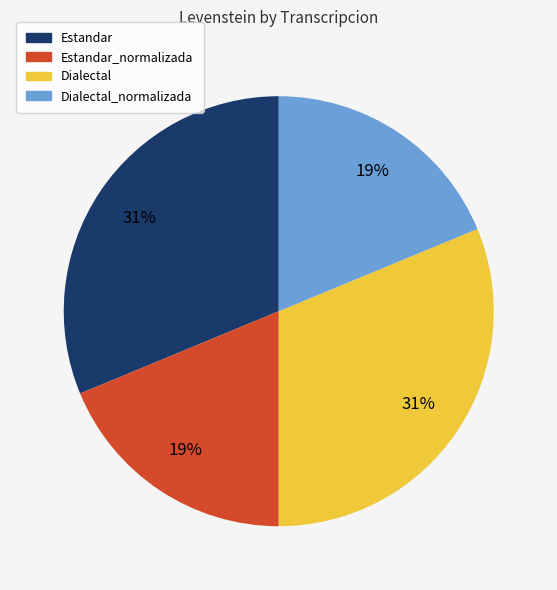

Is there a majority slice in this chart?

No